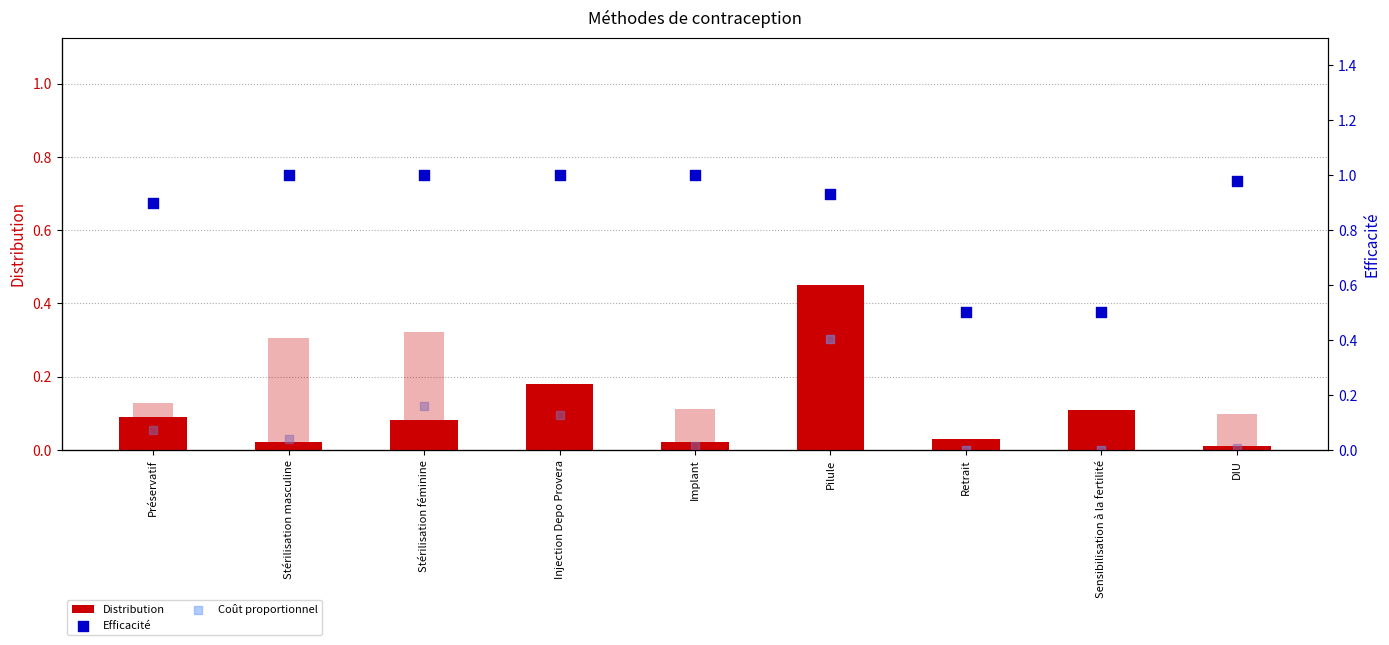

Which series has the largest total across all categories?

Efficacité